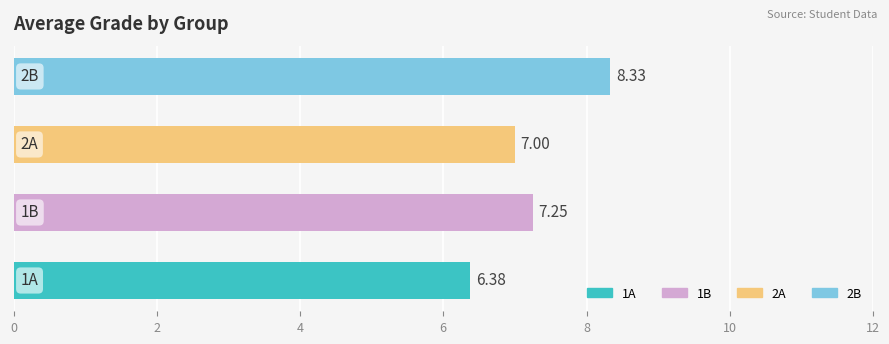

What is the sum of all values?

29.0